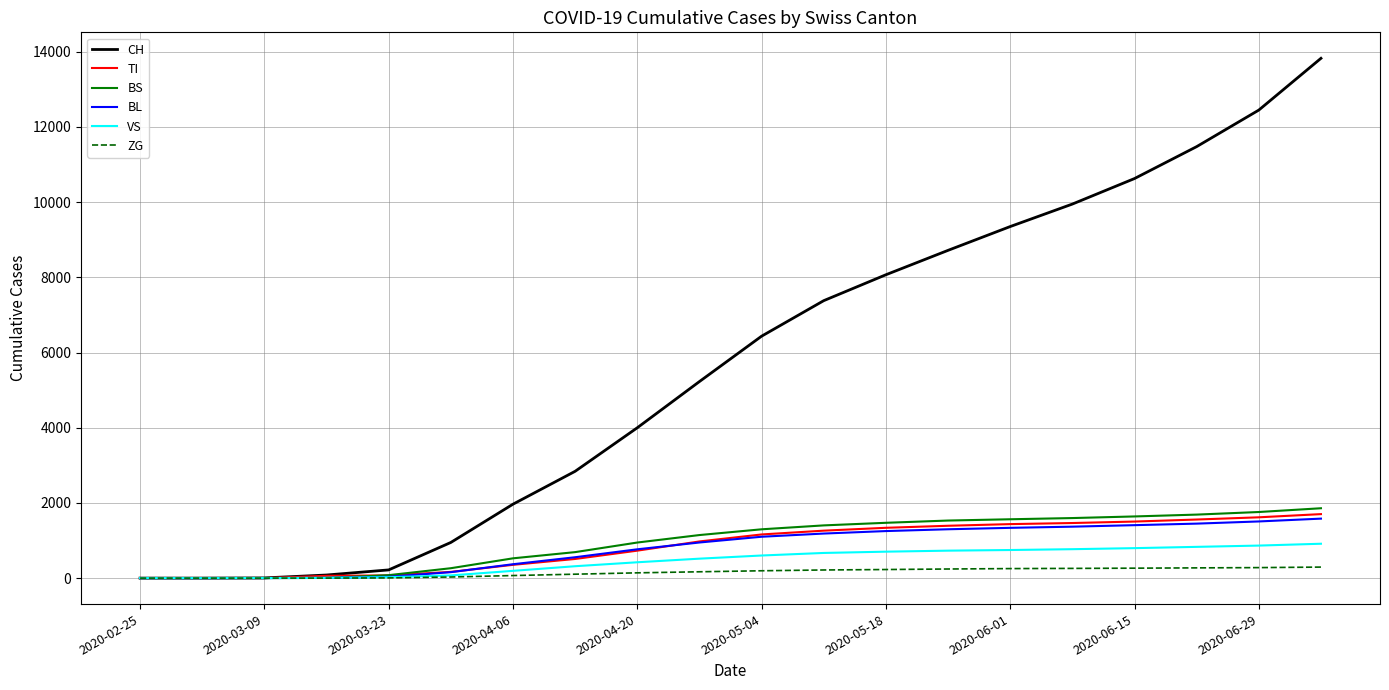

Does the chart display data point markers on the line(s)?

No